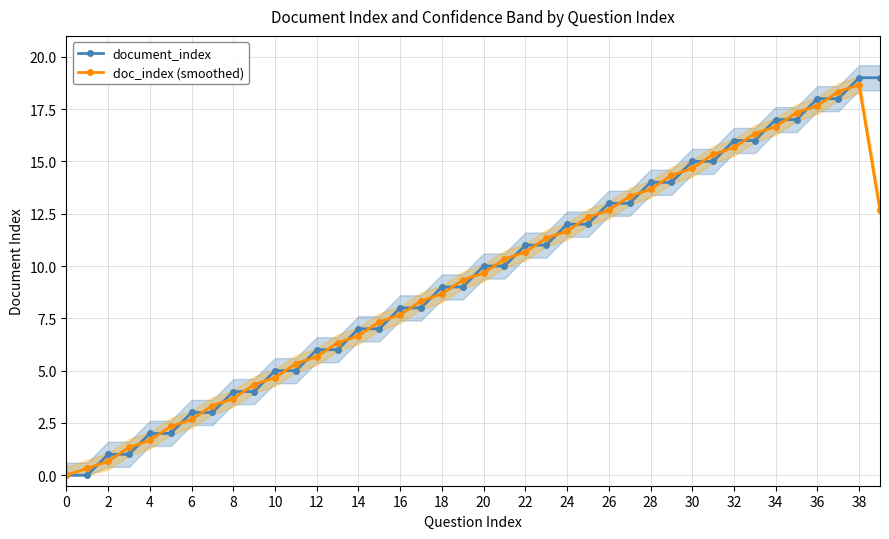

What is the highest value of the document_index series?

19.0